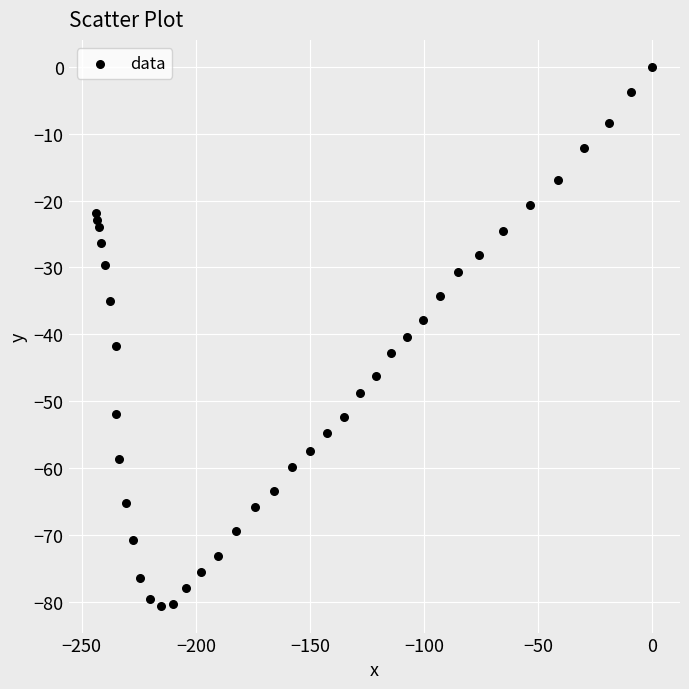

What is the range of X values (max minus min)?

243.6